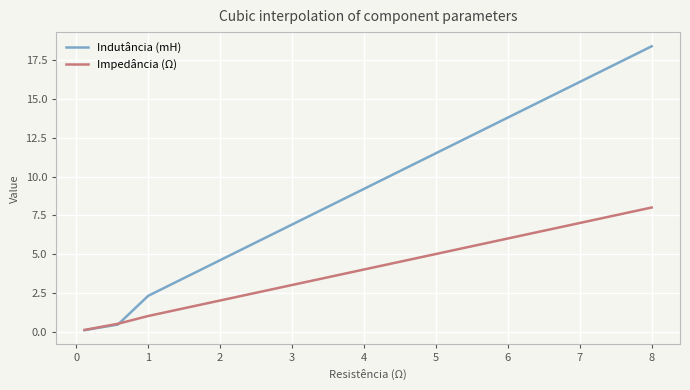

Which series has the largest range (max minus min)?

Indutância (mH)